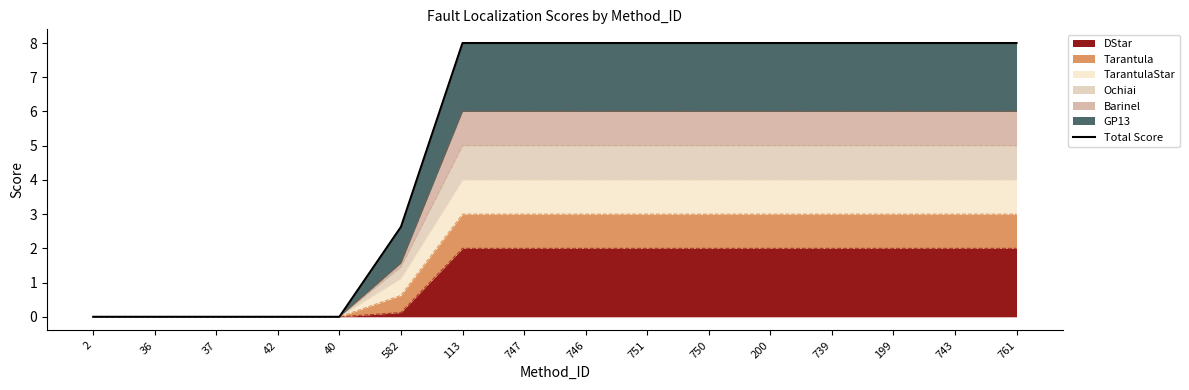

True or false: DStar has a value of 3.4 at 200.

False